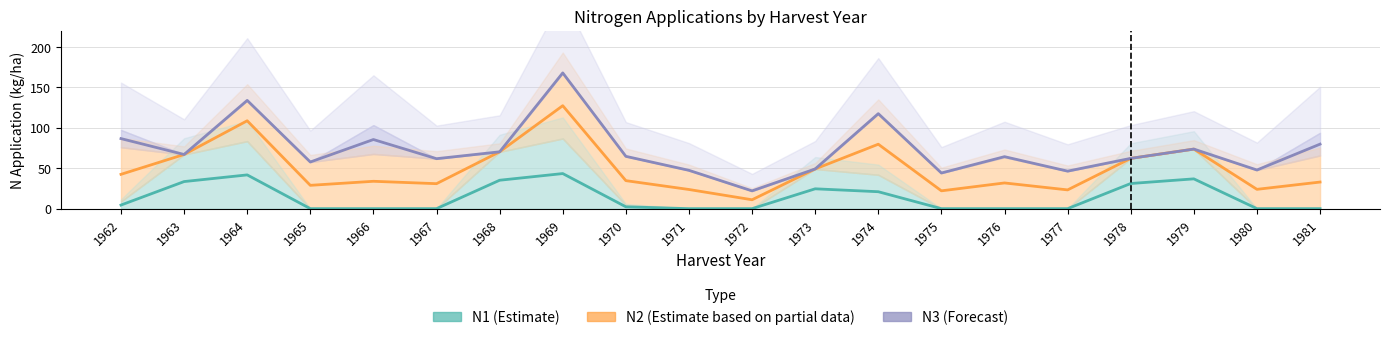

The value of N3 (Forecast) at 1967 is 61.8. True or false?

True